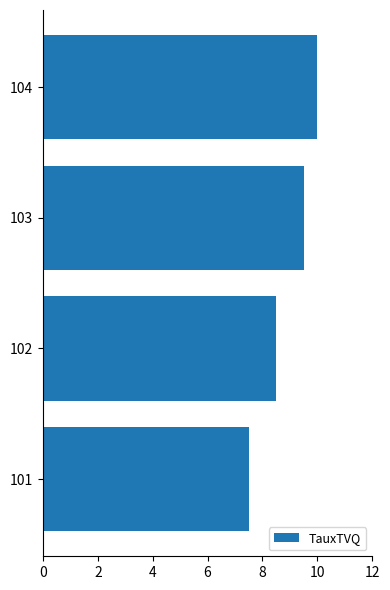

What is the greatest value displayed?

10.0